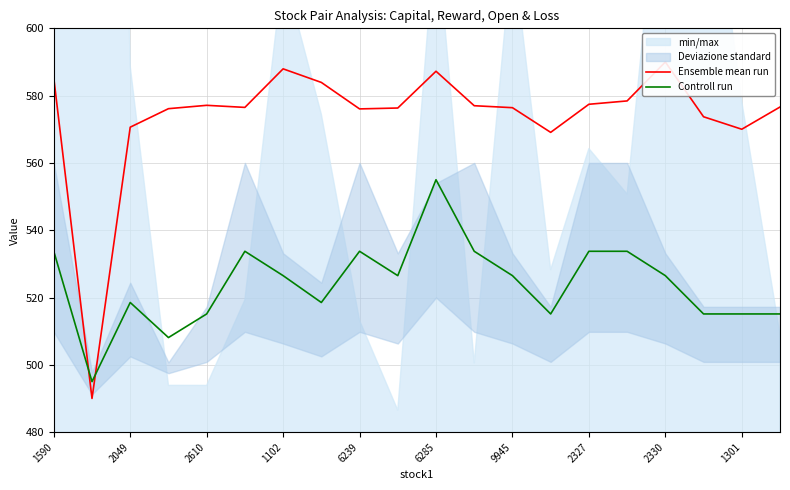

The value of Controll run at 2330 is 853.4. True or false?

False